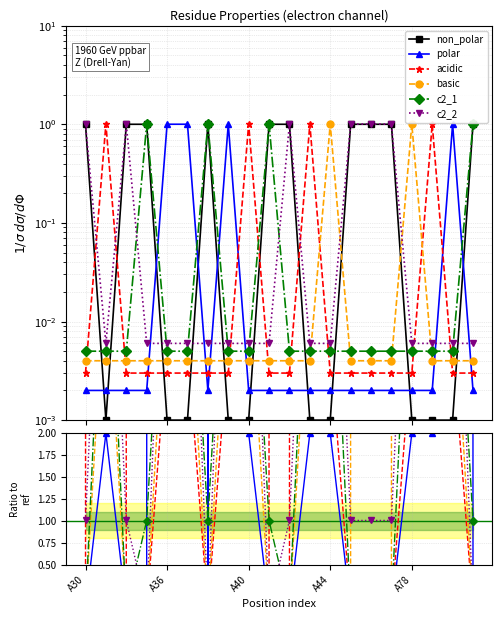

Which series ends up on top after the final intersection of non_polar and basic?

non_polar